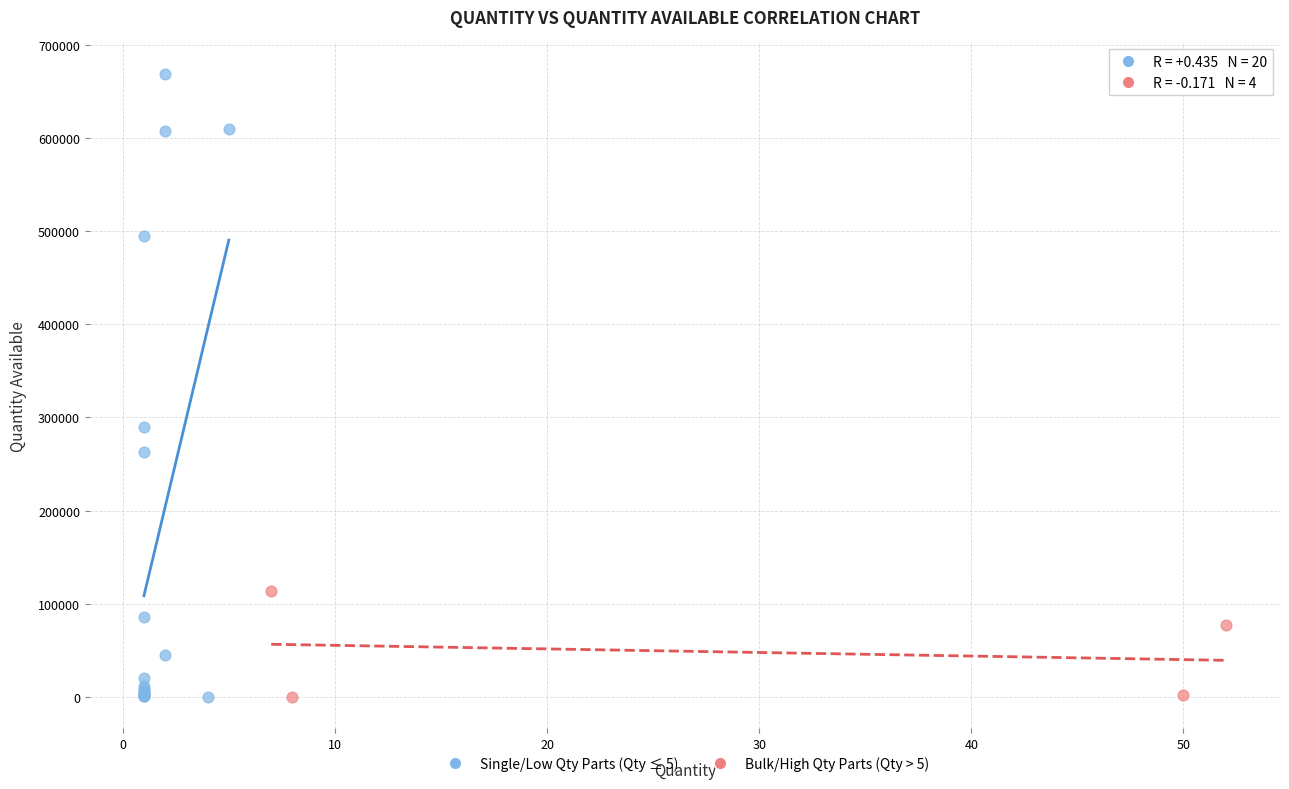

What are all the series names shown in the legend?

Single/Low Qty Parts (Qty ≤ 5), Bulk/High Qty Parts (Qty > 5)